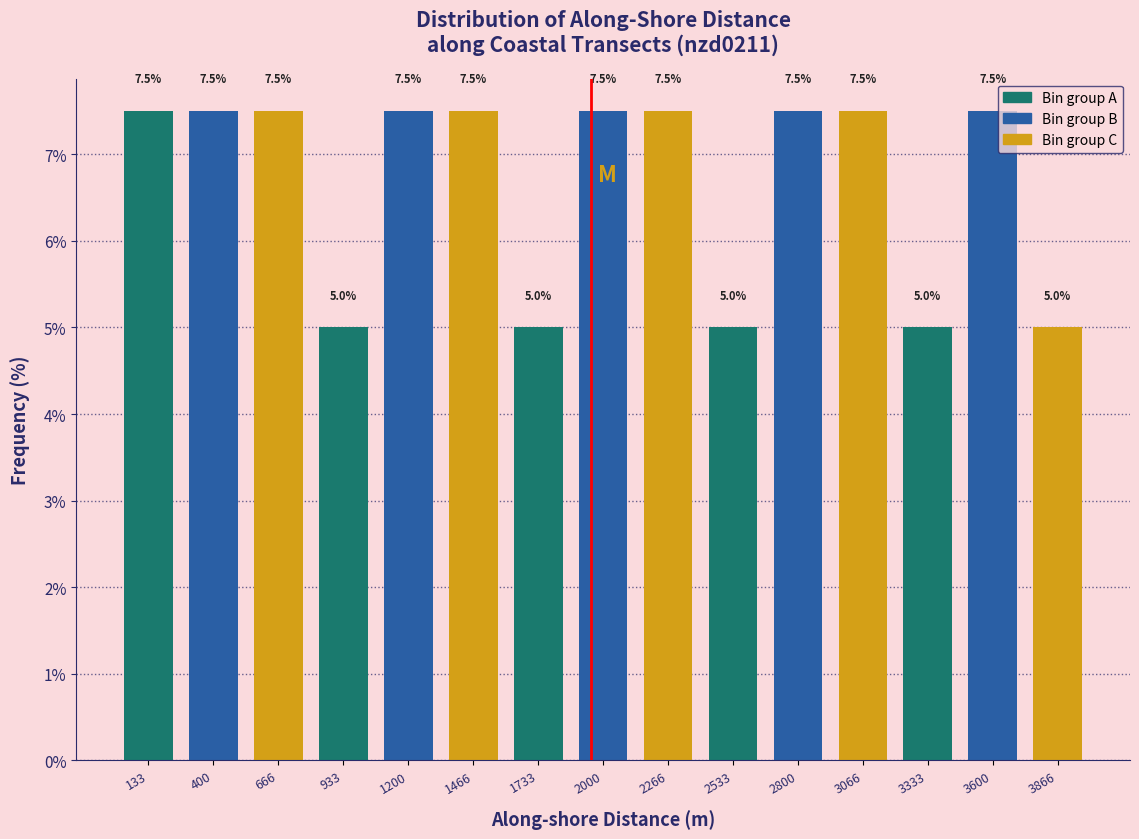

Reading left to right, list every bar in this chart as the range it spans on the x-axis followed by its height. The bar edges are not printed on the chart, so give them approximately, as read against the axis.

0 to 250: 7.5
250 to 550: 7.5
550 to 800: 7.5
800 to 1050: 5.0
1050 to 1350: 7.5
1350 to 1600: 7.5
1600 to 1850: 5.0
1850 to 2150: 7.5
2150 to 2400: 7.5
2400 to 2650: 5.0
2650 to 2950: 7.5
2950 to 3200: 7.5
3200 to 3450: 5.0
3450 to 3750: 7.5
3750 to 4000: 5.0